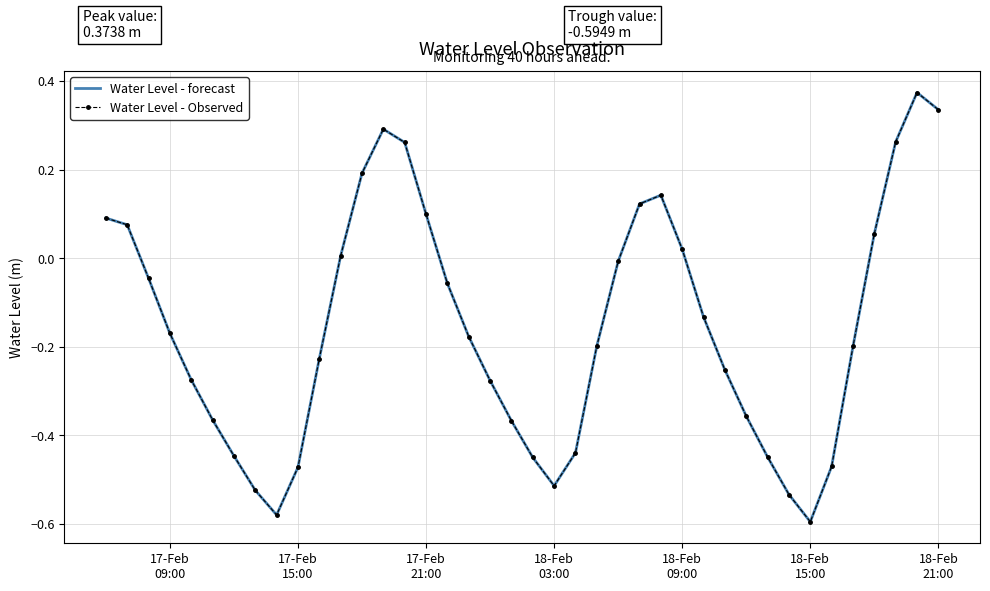

What is the sum of all Water Level - Observed values?

-6.2